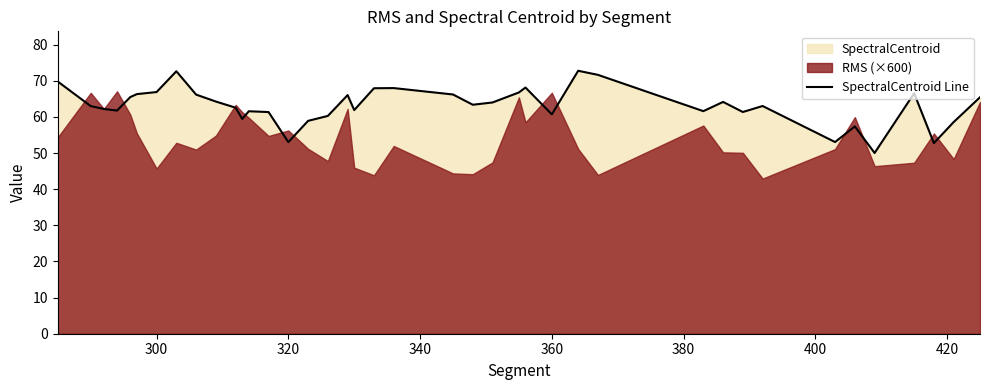

How many data points are less than 63?

19